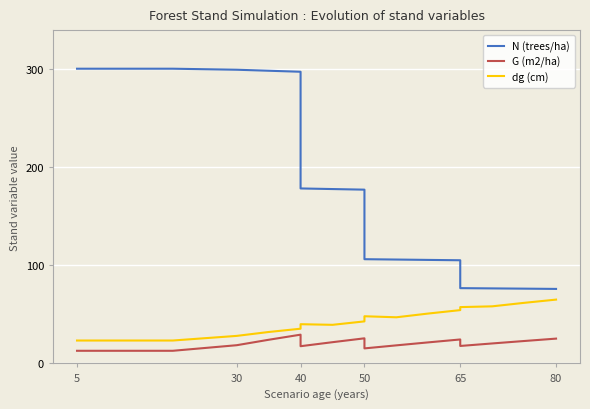

What is the label of the 4th point from the left?

50